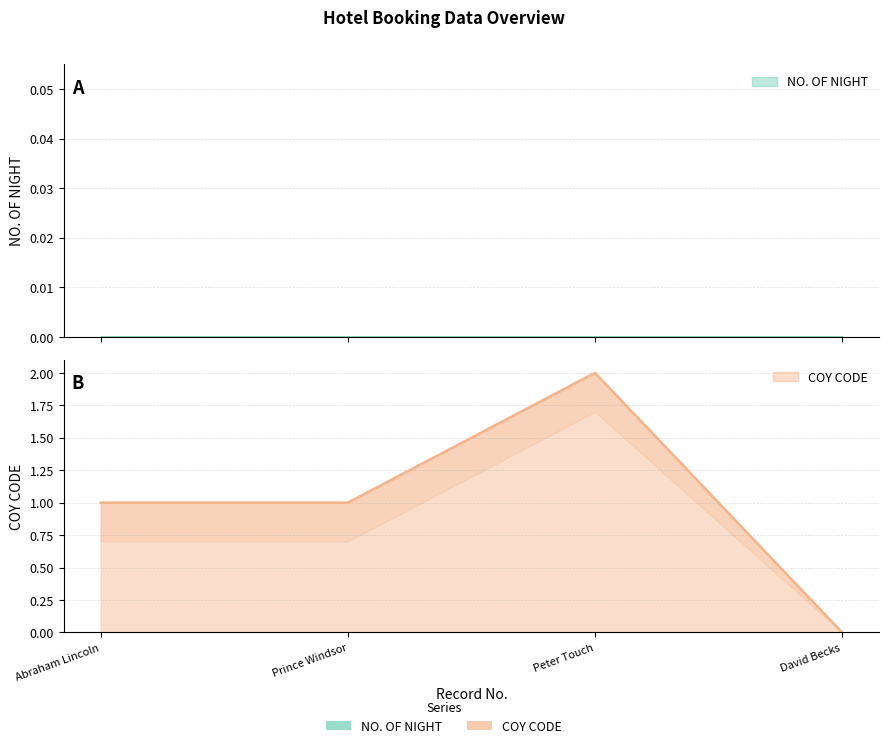

What is the change in value from Prince Windsor to David Becks?

-1